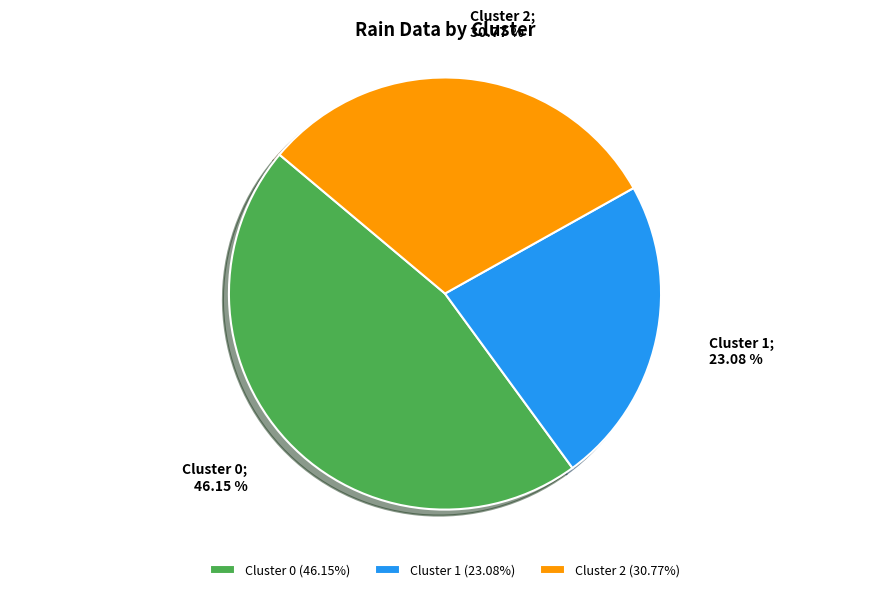

Does any single category account for the majority?

No